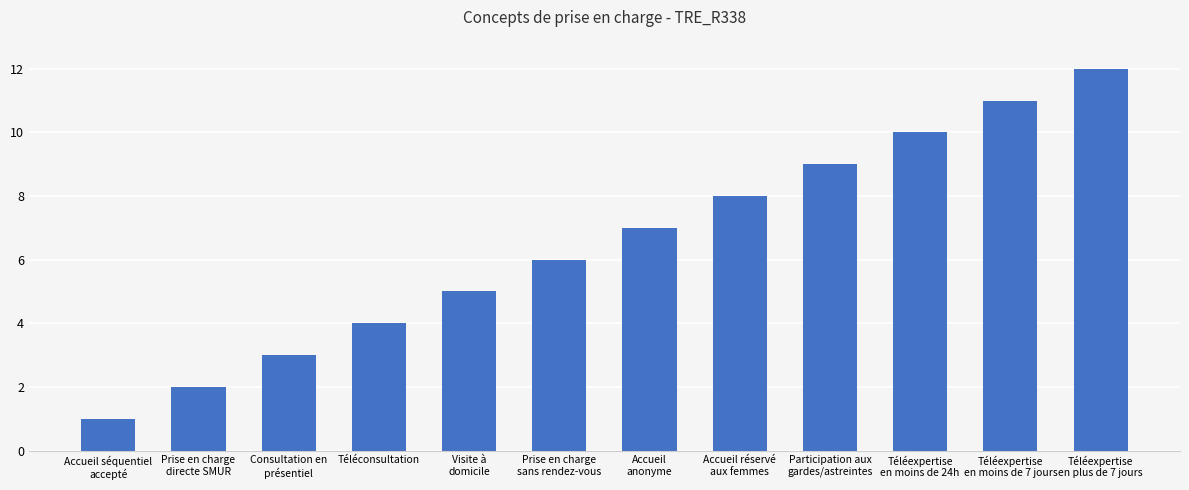

What is the value of the 1st bar from the left?

1